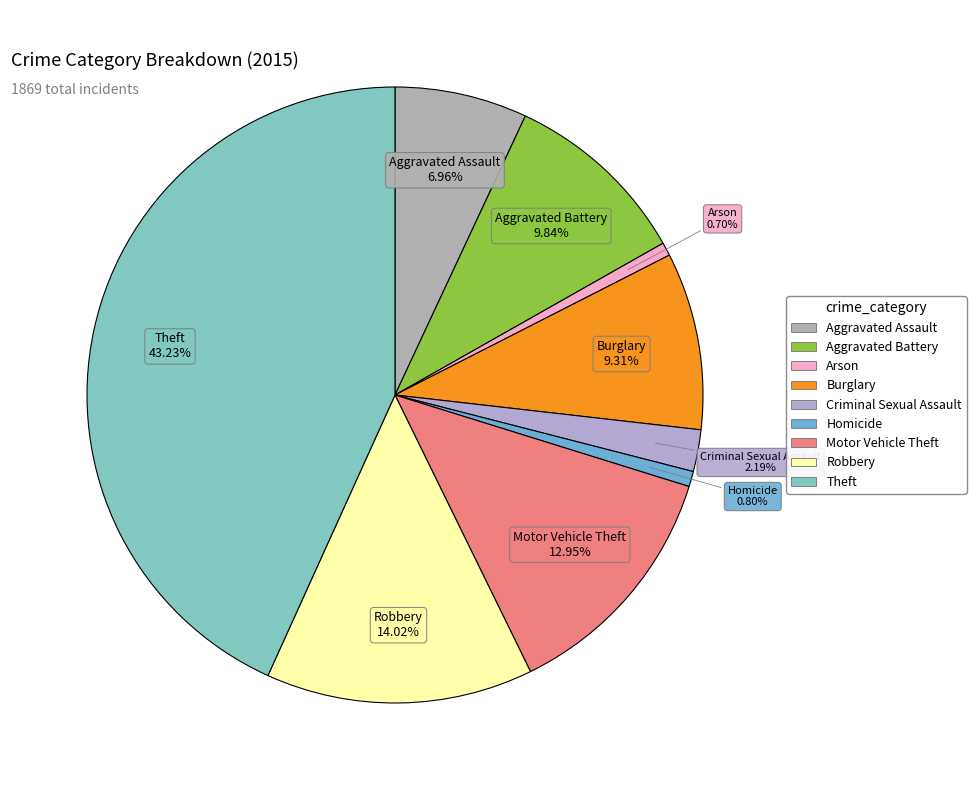

Is there any slice that represents more than half of the pie?

No